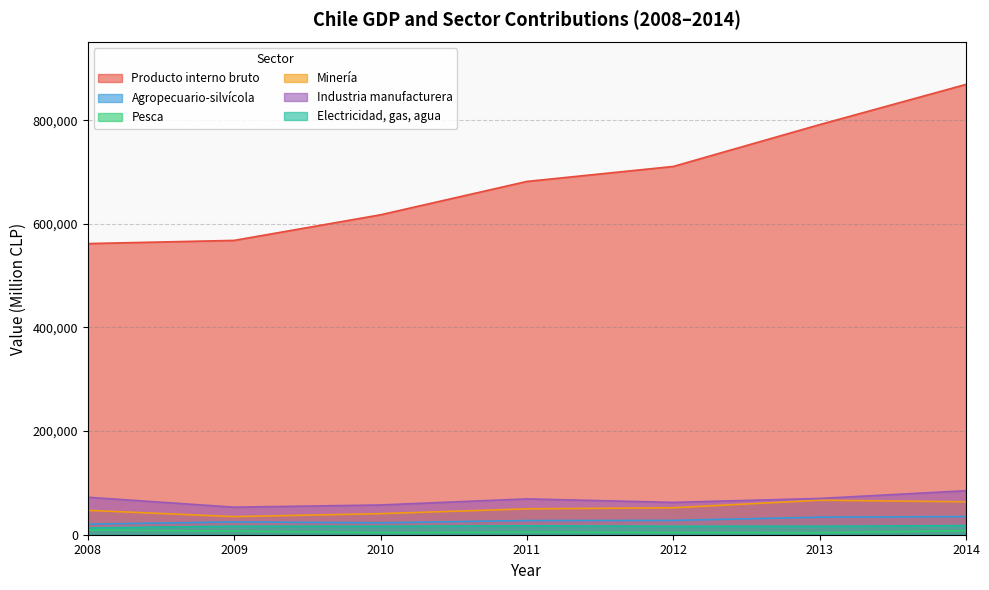

What is the average value of the Pesca series?

5857